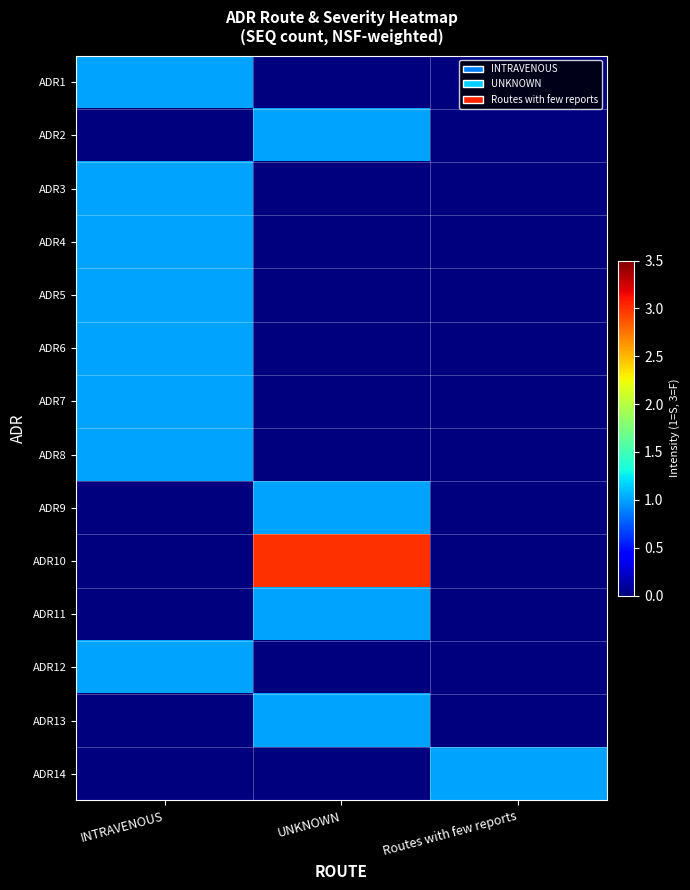

Reading right to left, transcribe all the data shown in this chart.

ADR1: Routes with few reports=0	UNKNOWN=0	INTRAVENOUS=1
ADR2: Routes with few reports=0	UNKNOWN=1	INTRAVENOUS=0
ADR3: Routes with few reports=0	UNKNOWN=0	INTRAVENOUS=1
ADR4: Routes with few reports=0	UNKNOWN=0	INTRAVENOUS=1
ADR5: Routes with few reports=0	UNKNOWN=0	INTRAVENOUS=1
ADR6: Routes with few reports=0	UNKNOWN=0	INTRAVENOUS=1
ADR7: Routes with few reports=0	UNKNOWN=0	INTRAVENOUS=1
ADR8: Routes with few reports=0	UNKNOWN=0	INTRAVENOUS=1
ADR9: Routes with few reports=0	UNKNOWN=1	INTRAVENOUS=0
ADR10: Routes with few reports=0	UNKNOWN=3	INTRAVENOUS=0
ADR11: Routes with few reports=0	UNKNOWN=1	INTRAVENOUS=0
ADR12: Routes with few reports=0	UNKNOWN=0	INTRAVENOUS=1
ADR13: Routes with few reports=0	UNKNOWN=1	INTRAVENOUS=0
ADR14: Routes with few reports=1	UNKNOWN=0	INTRAVENOUS=0